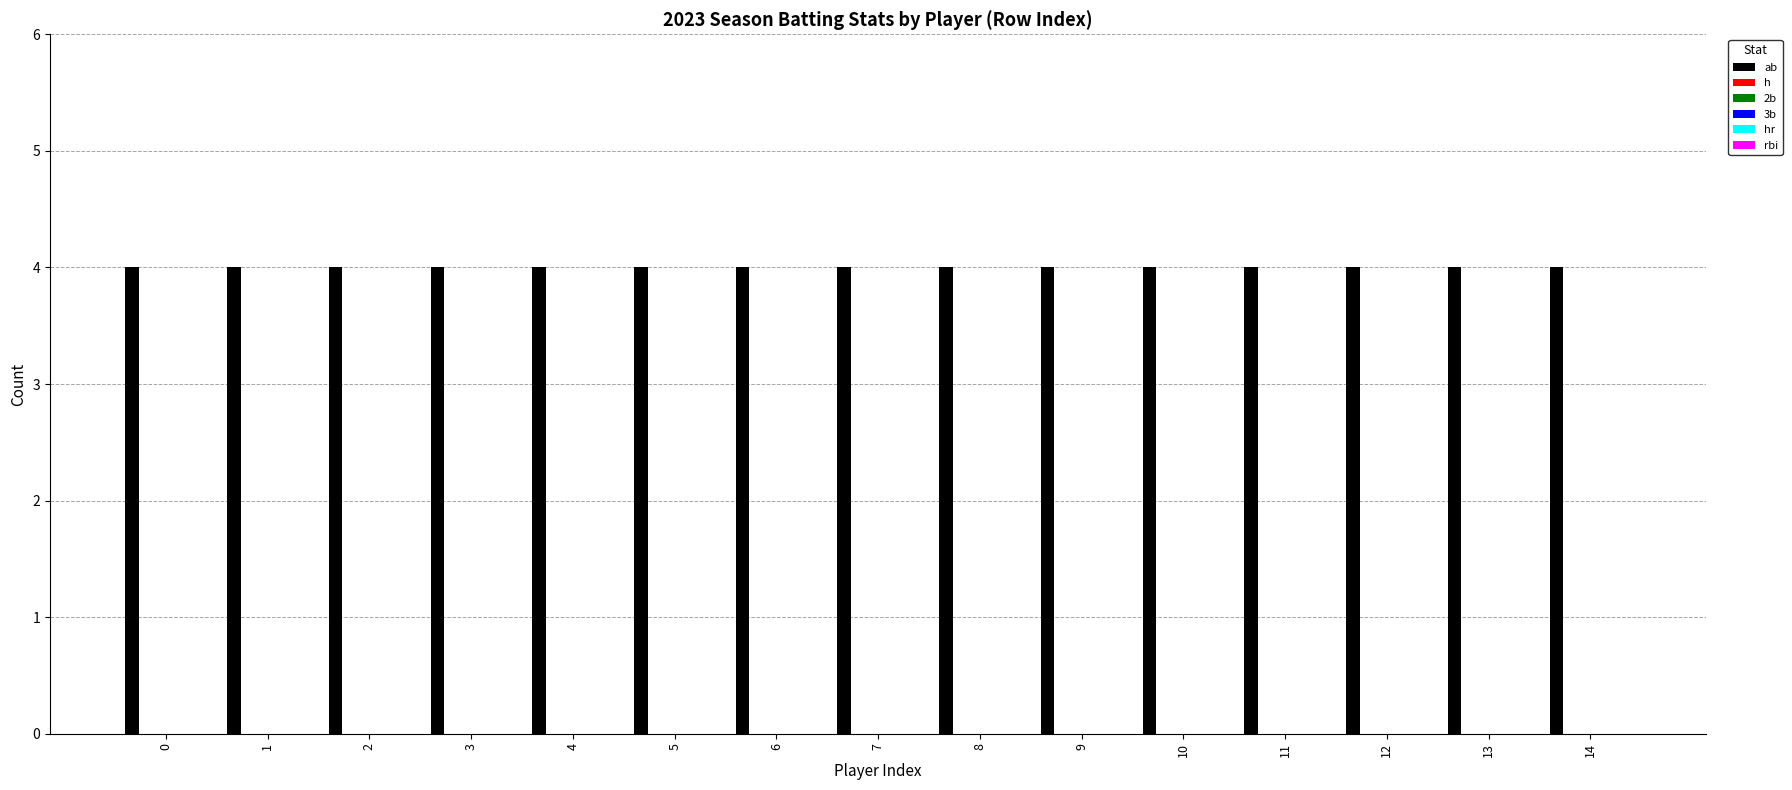

True or false: ab has a value of 4 at 12.

True